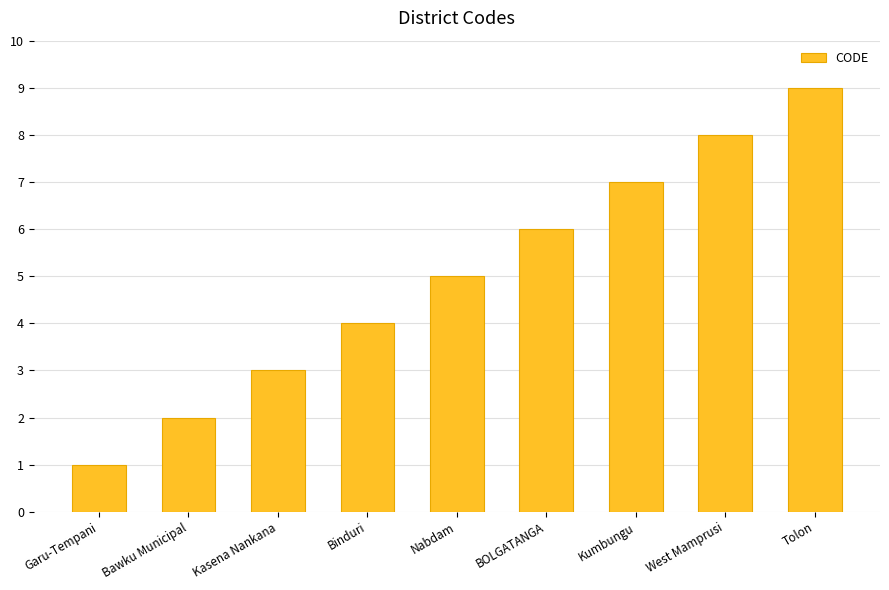

What is the label of the 8th bar from the left?

West Mamprusi